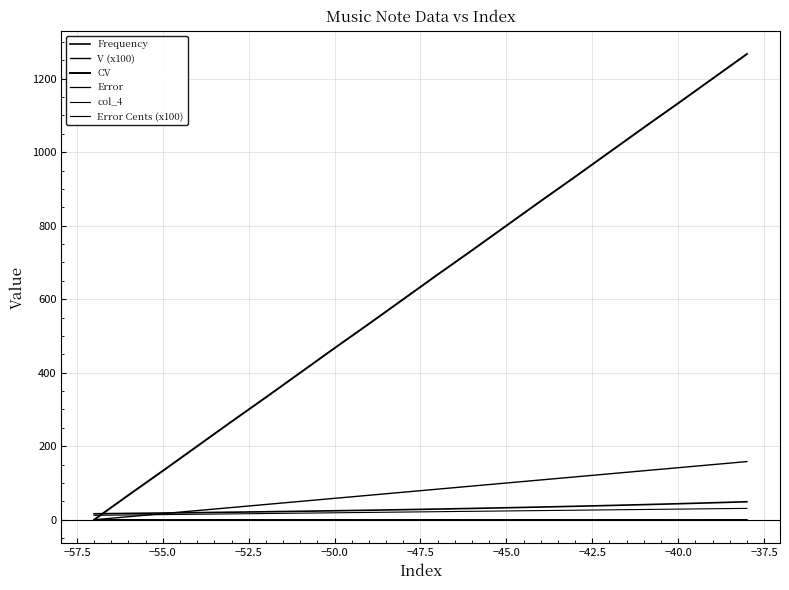

Which series ends up on top after the final intersection of col_4 and V (x100)?

V (x100)